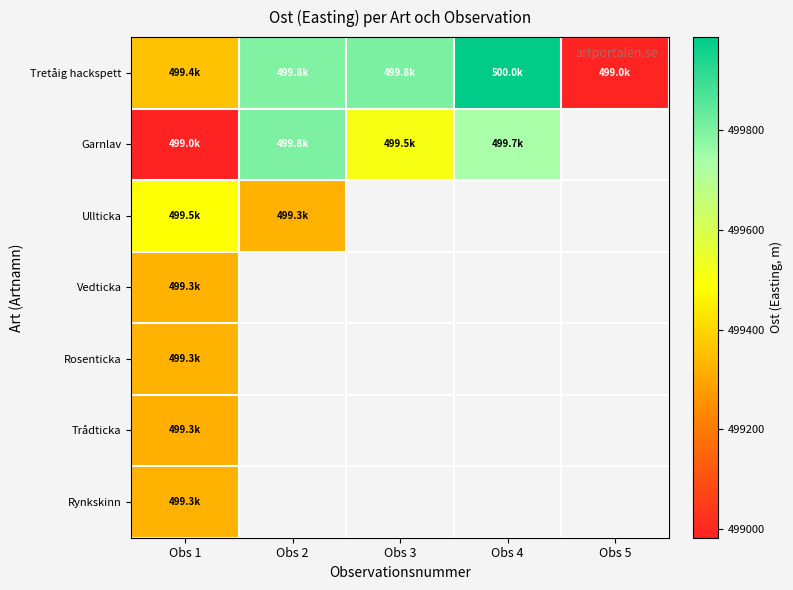

How many data points in Tretåig hackspett are less than 499796?

2